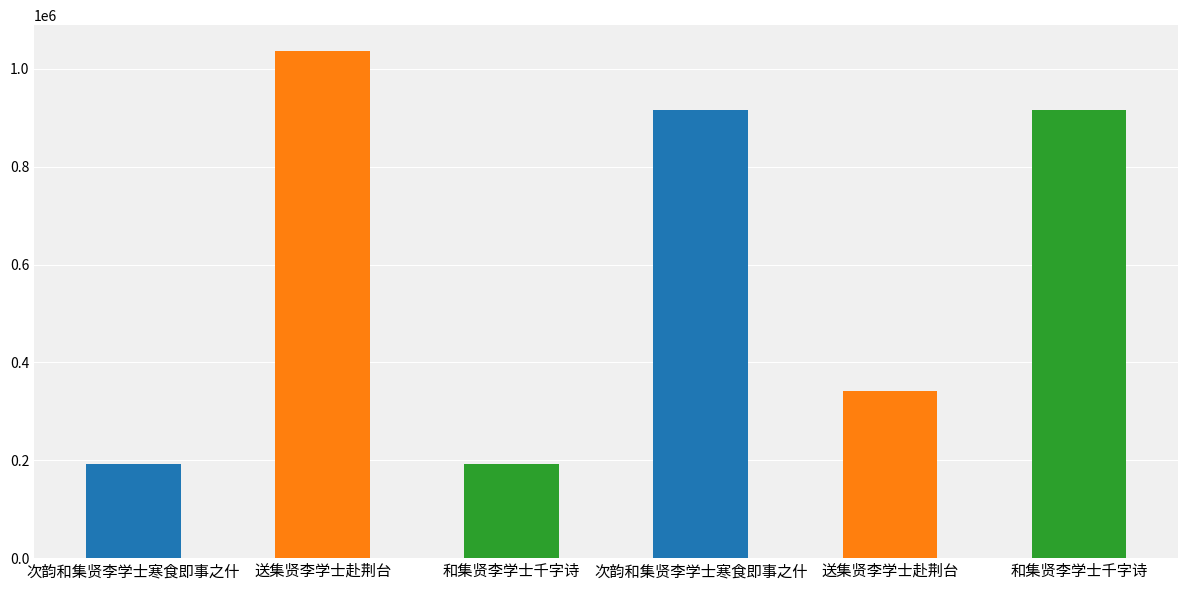

Reading right to left, extract all data points from this chart.

916170	342631	916126	193116	1037606	192935